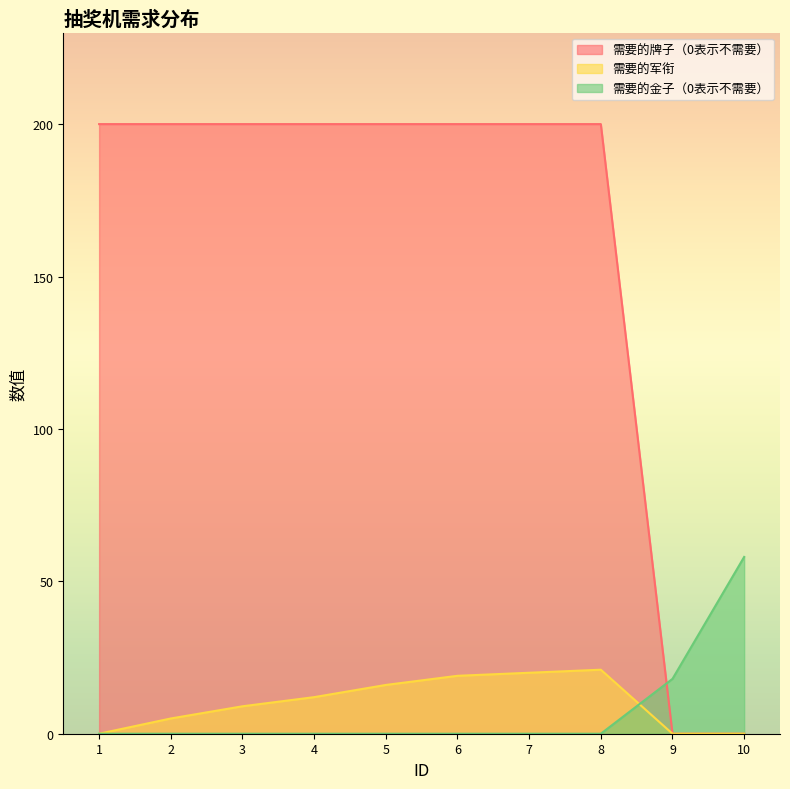

What is the maximum value shown in the chart?

200